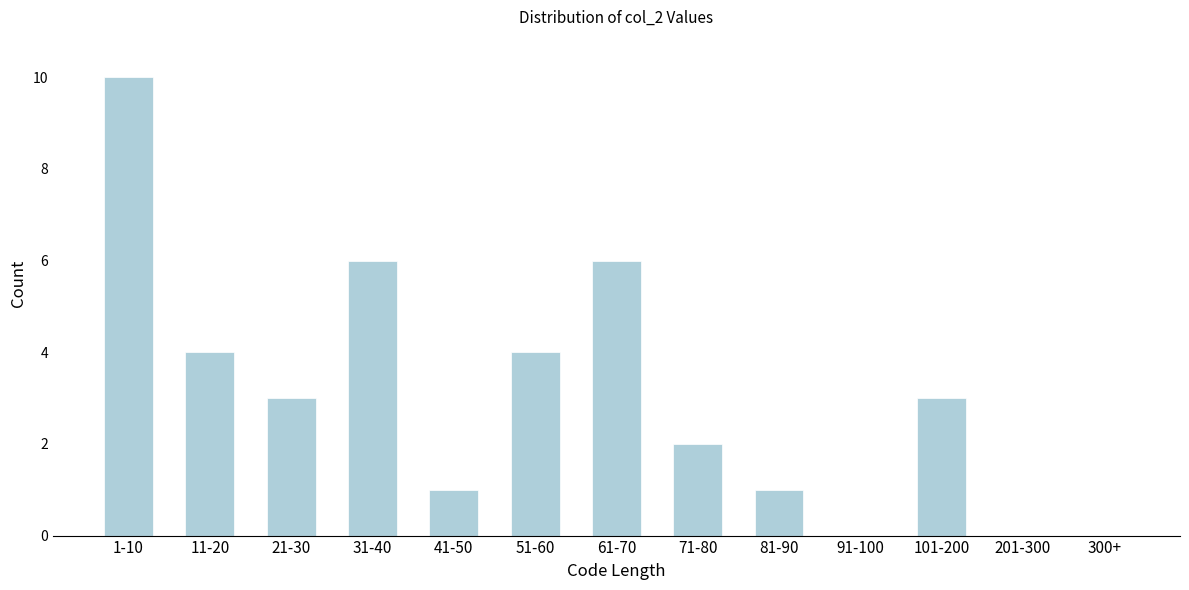

Reading left to right, transcribe all the data shown in this chart.

1-10=10	11-20=4	21-30=3	31-40=6	41-50=1	51-60=4	61-70=6	71-80=2	81-90=1	91-100=0	101-200=3	201-300=0	300+=0